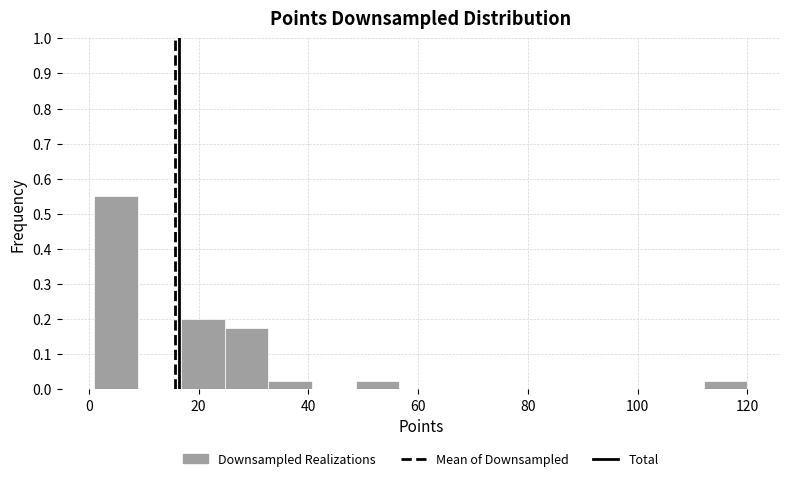

Read against the x-axis, roughly where is the centre of the tallest bar?

4